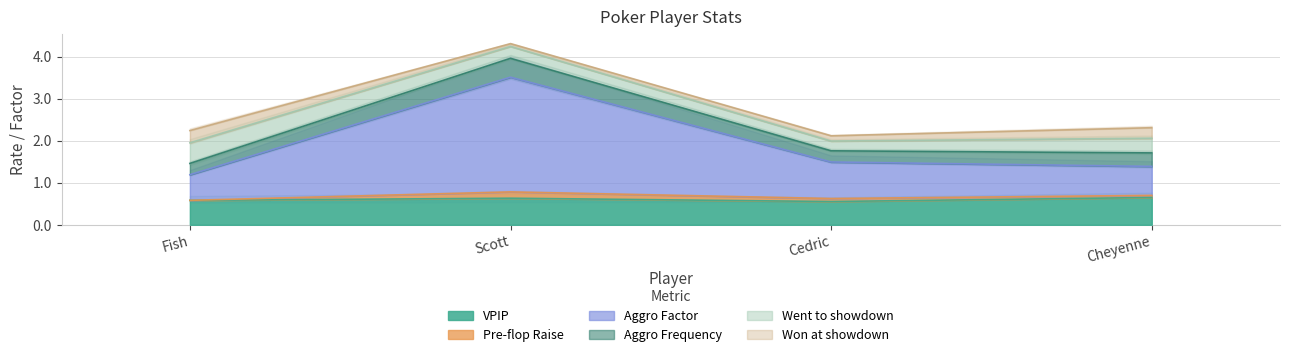

What is the difference between the Aggro Factor values at Fish and Scott?

2.1